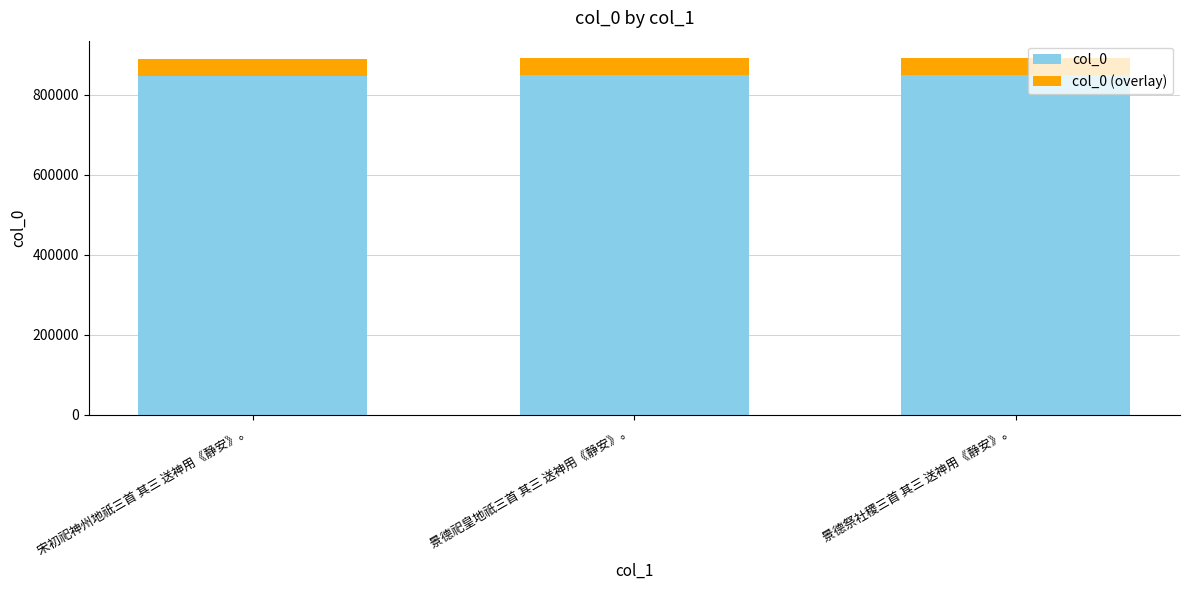

What is the total value across all series at 景德祭社稷三首 其三 送神用《静安》。?

890379.0